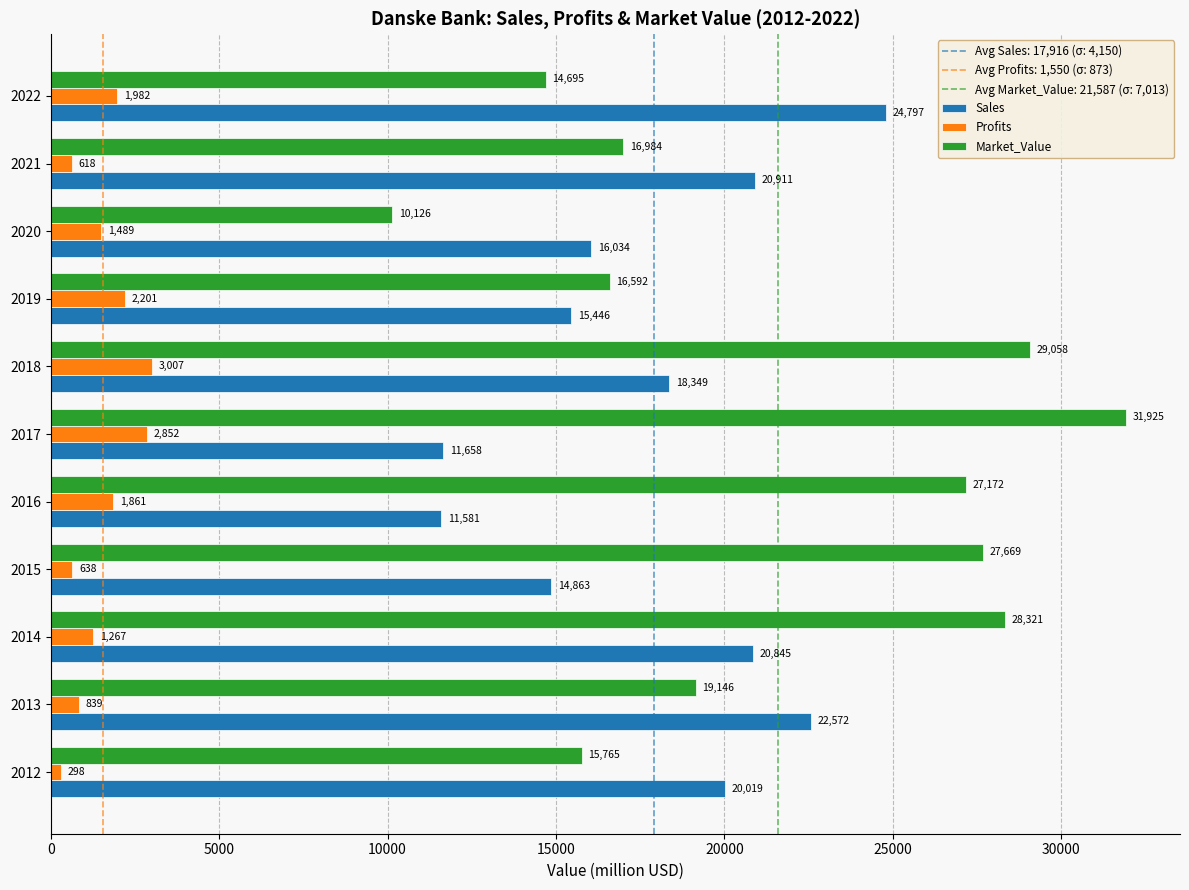

What is the smallest value displayed?

298.0